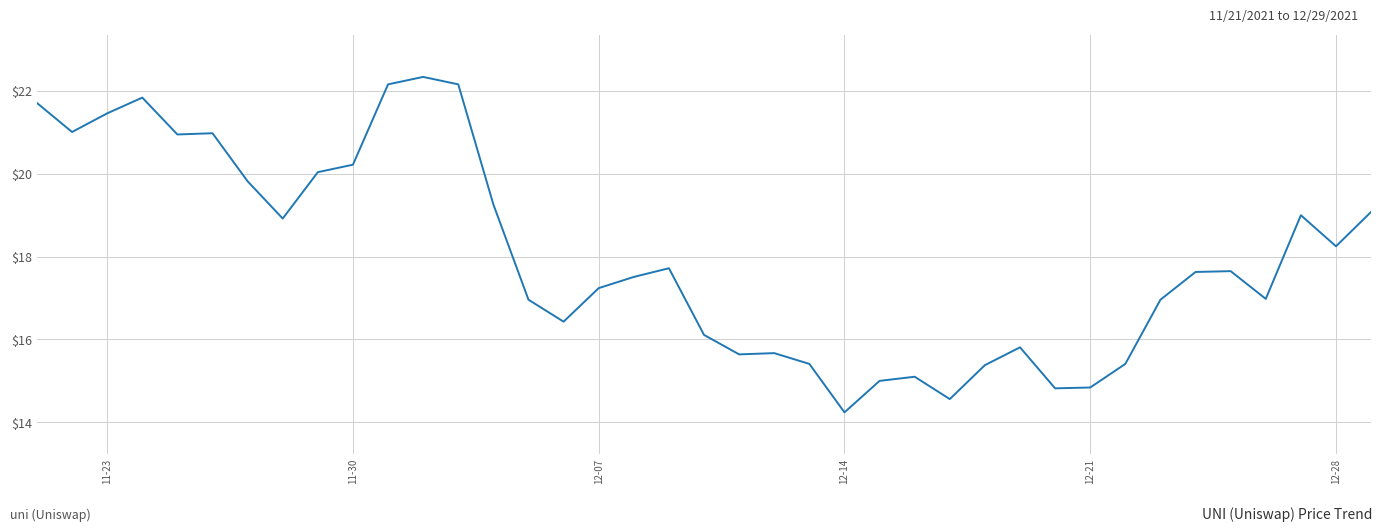

What is the difference between the maximum and minimum values?

8.1